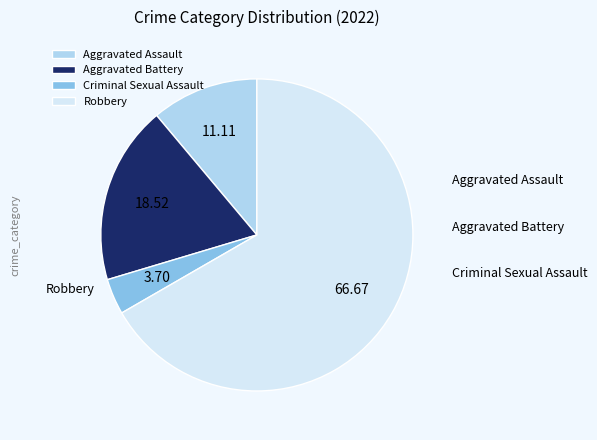

To the nearest percent, what portion does Robbery represent?

67%